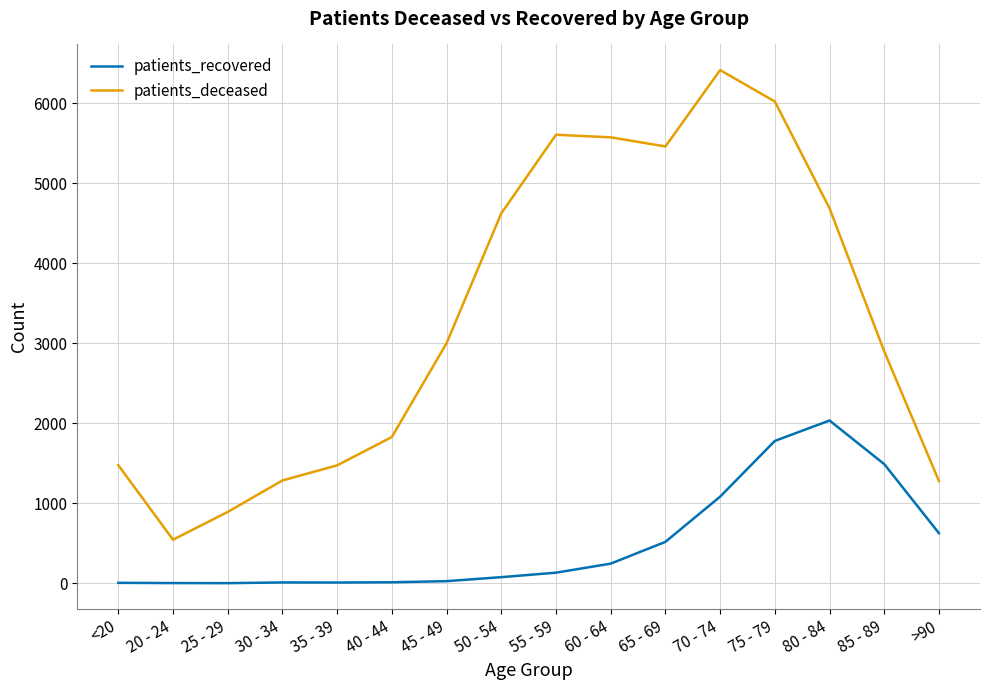

How many categories are shown in the chart?

16